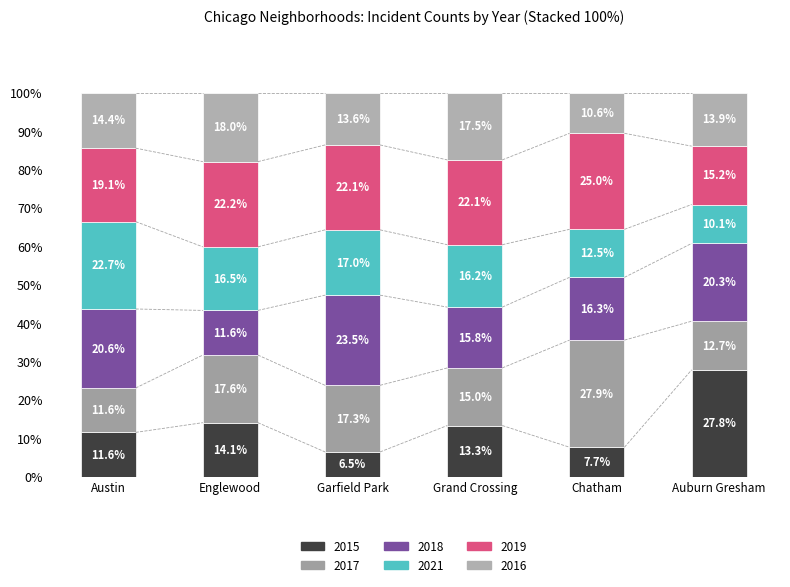

What is the label of the 3rd bar from the right?

Grand Crossing